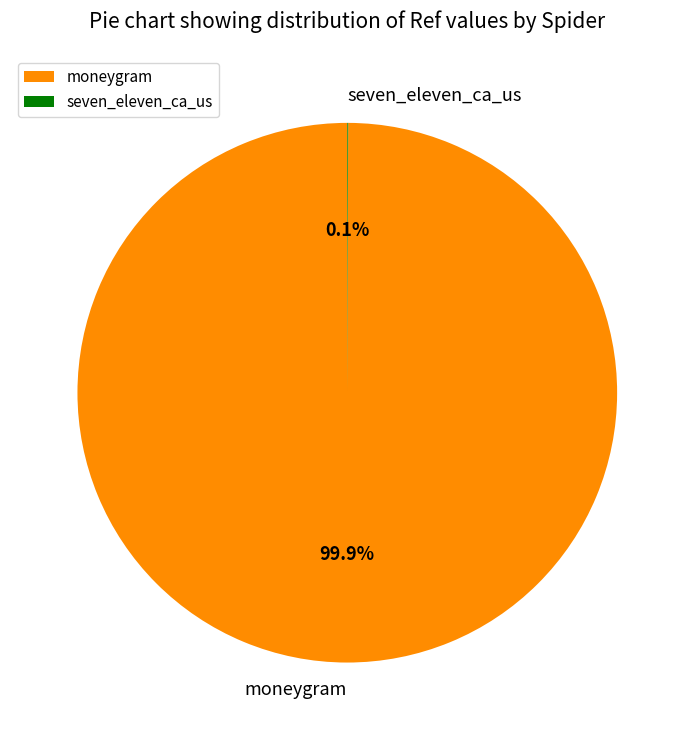

Which category has the biggest portion of the pie?

moneygram